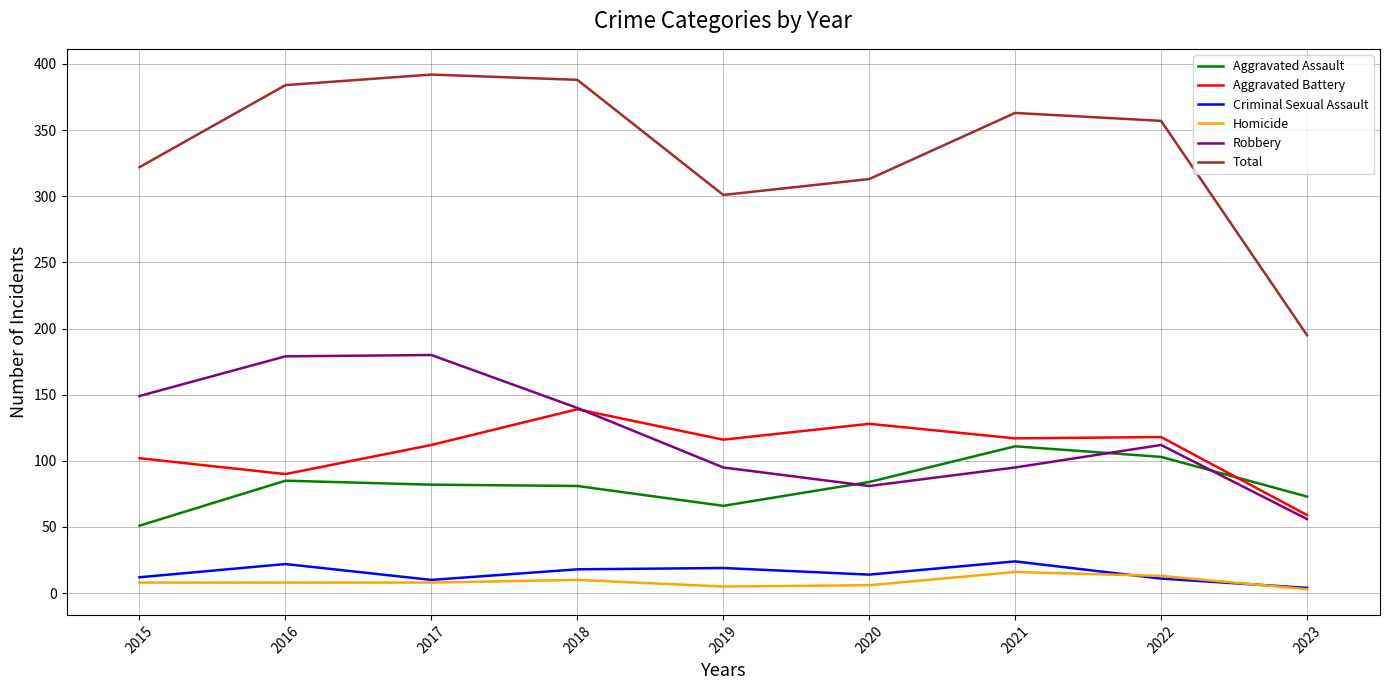

True or false: Total and Homicide cross at least once.

False